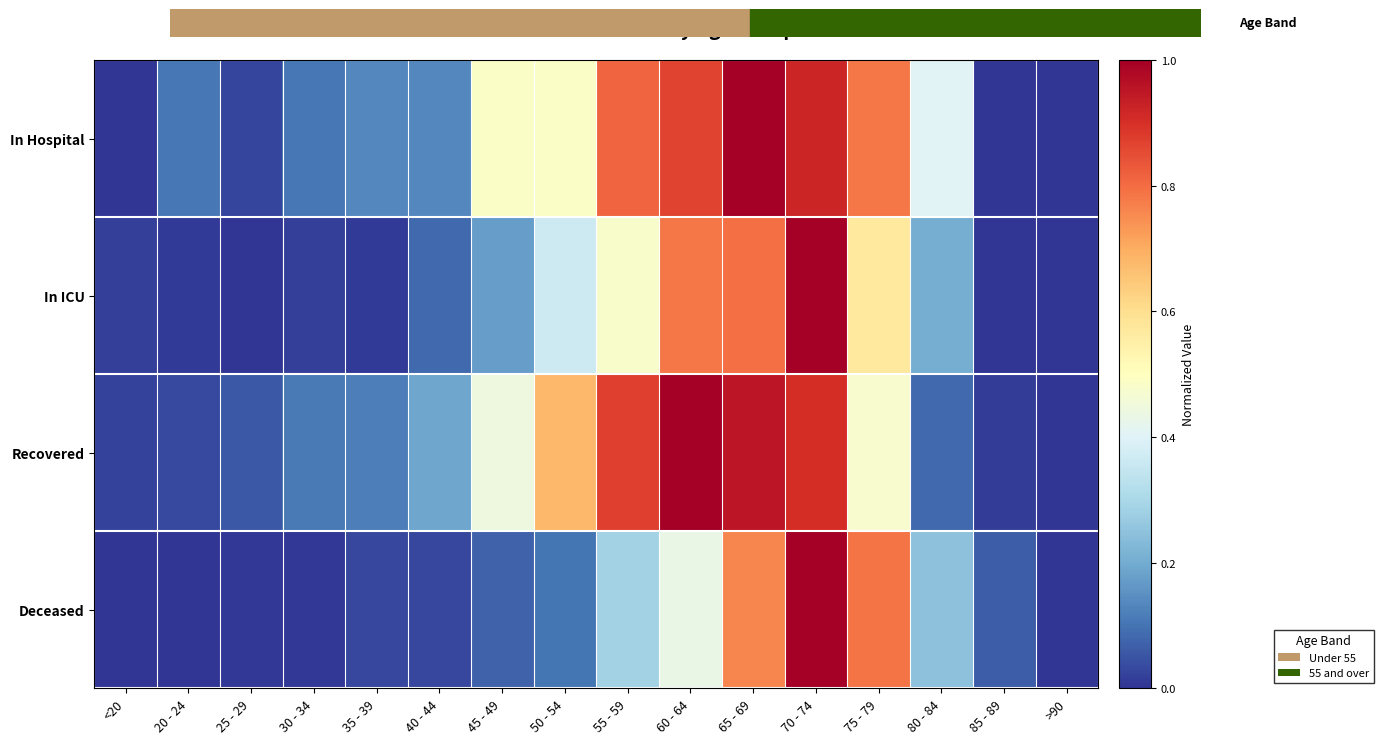

Between 35 - 39 and 85 - 89, which is larger?

35 - 39